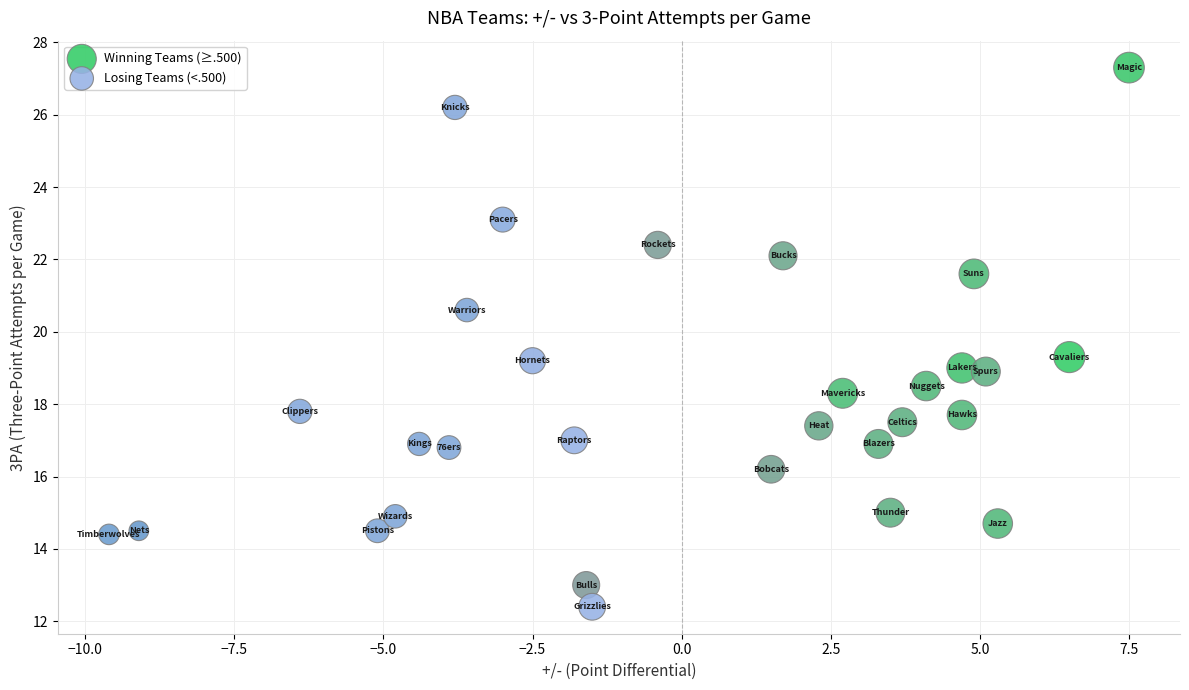

Which series contains the highest Y value?

Winning Teams (≥.500)